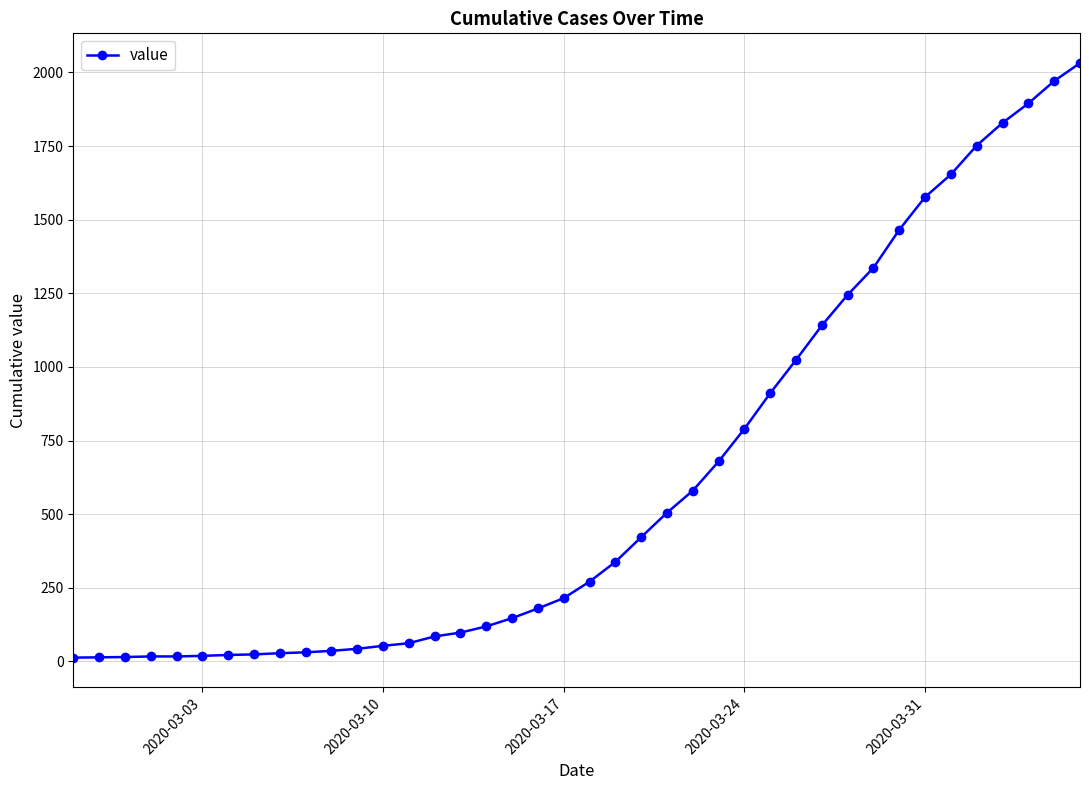

What is the average value?

616